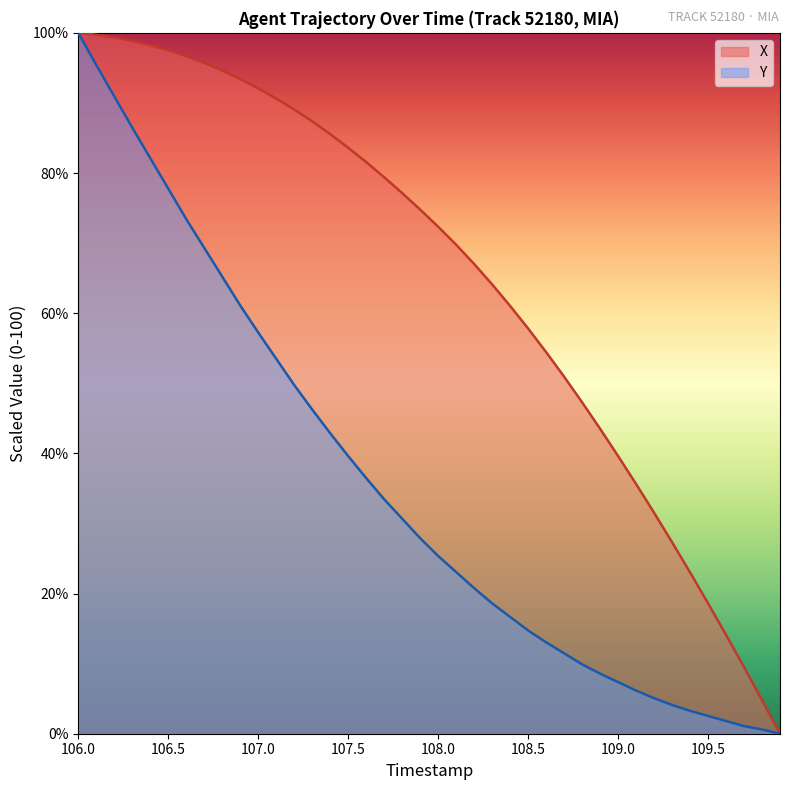

What is the maximum value shown in the chart?

100.0